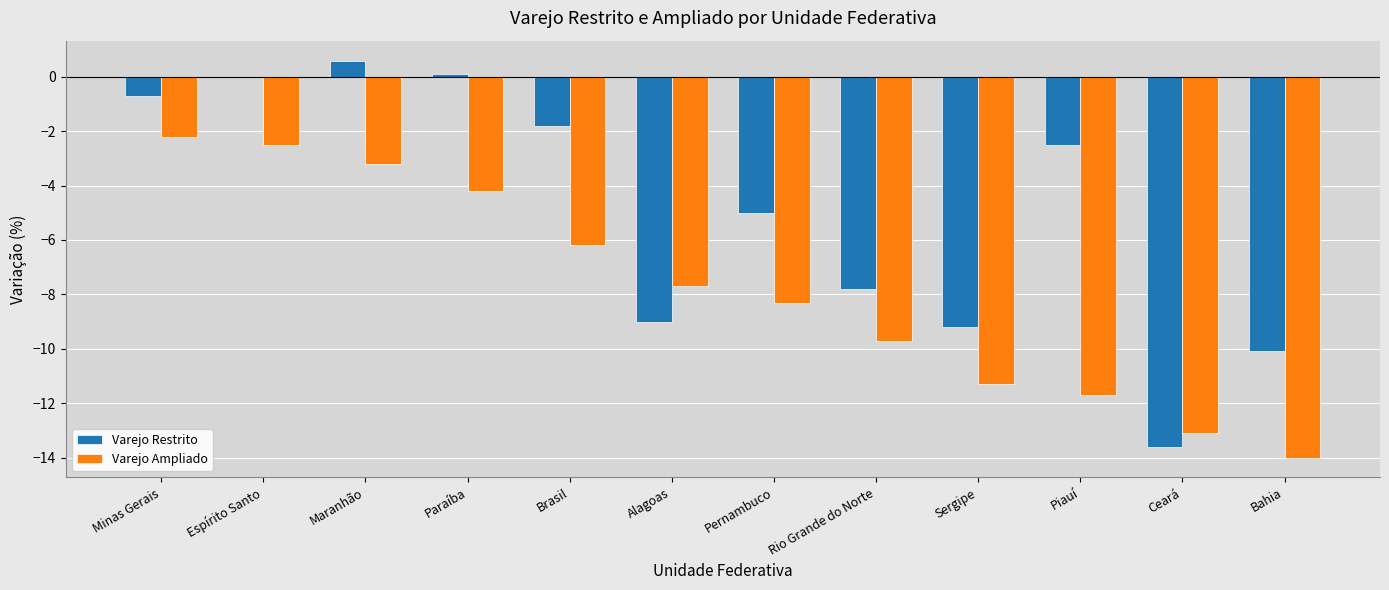

What is the sum of the Varejo Ampliado values at Rio Grande do Norte and Bahia?

-23.7